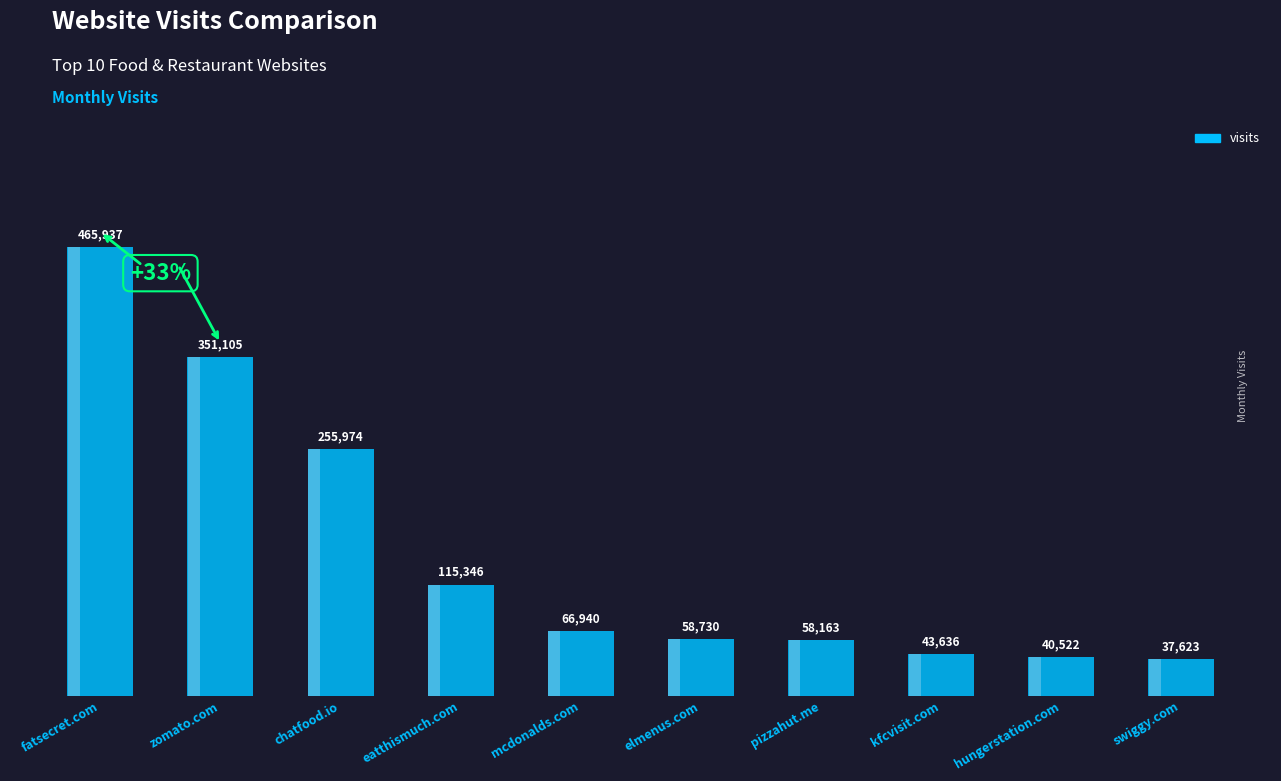

What is the label of the 2nd bar from the left?

zomato.com